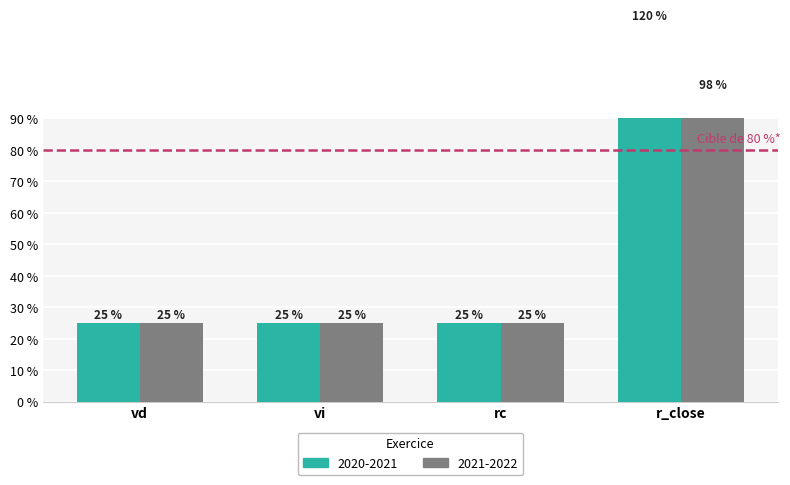

List the labels in order of value, largest first.

r_close, vd, vi, rc